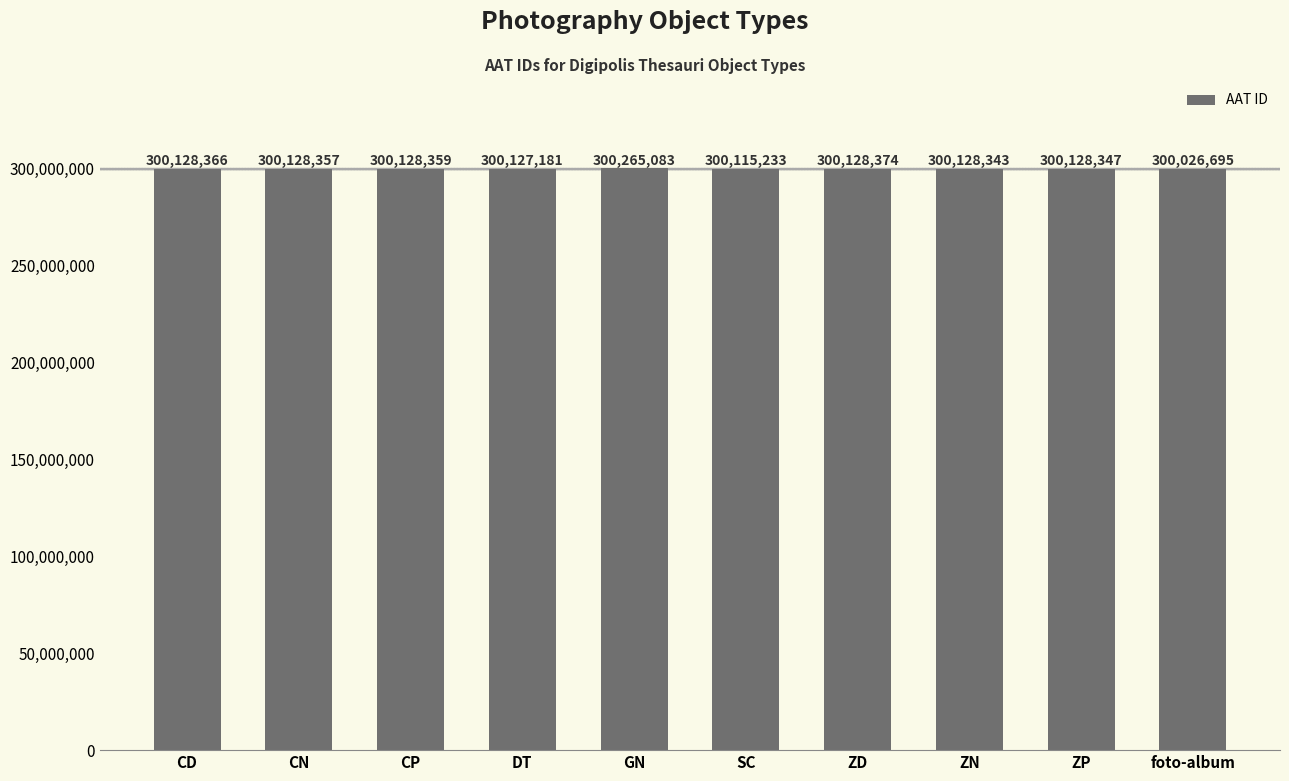

Are the bars grouped side by side (vs. stacked)?

No